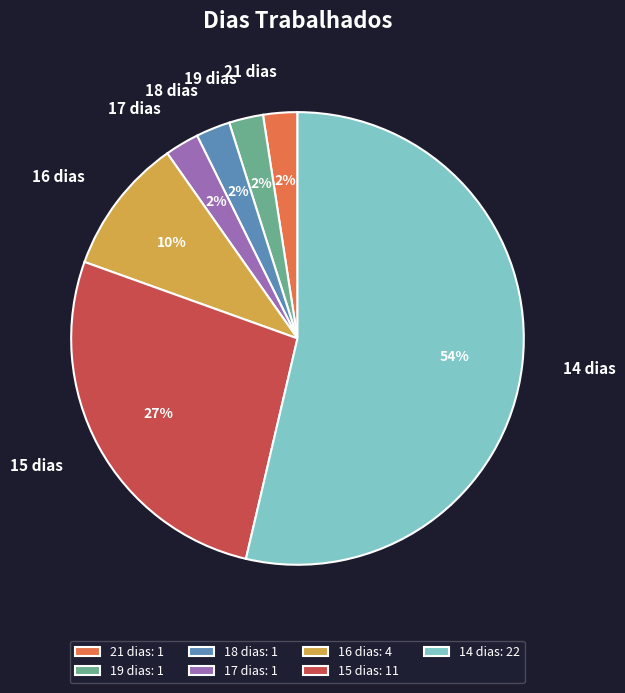

True or false: 15 dias accounts for 27% of the total.

True